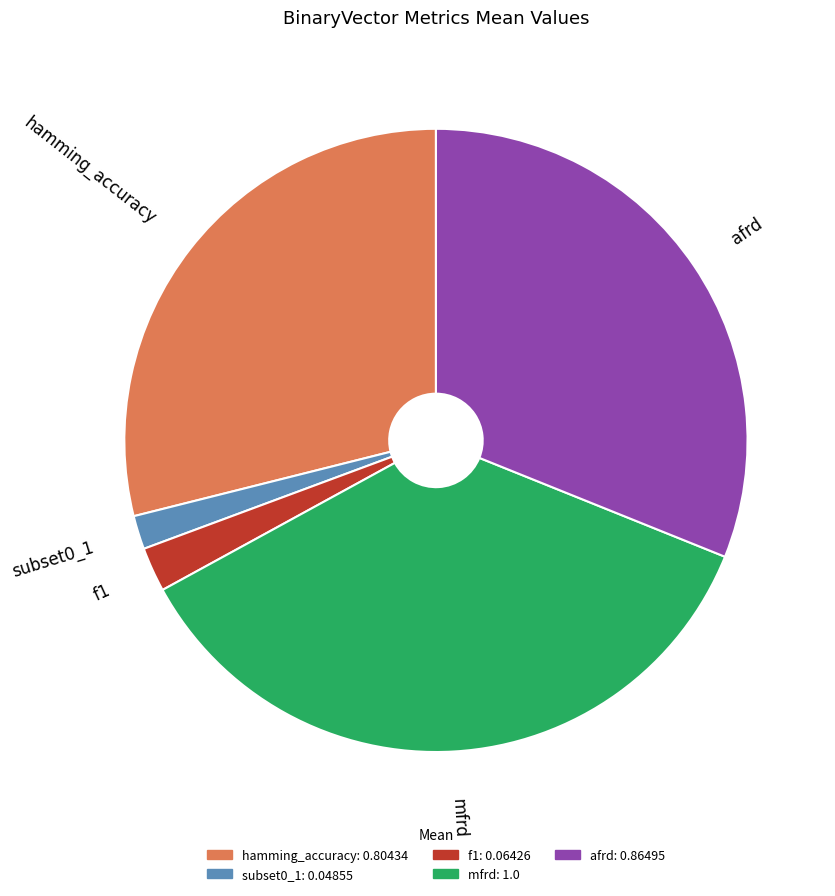

What is the largest slice in the pie chart?

mfrd